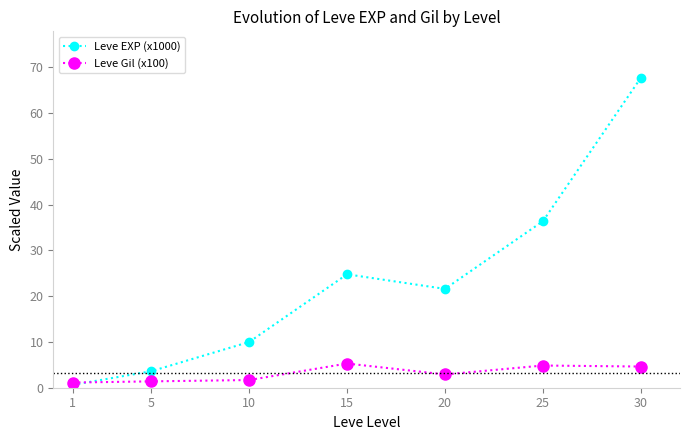

What is the minimum value for Leve Gil (x100)?

1.1